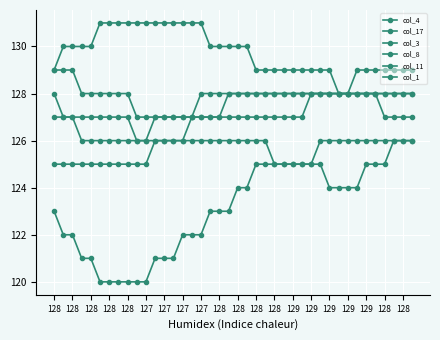

Does the chart have visible grid lines?

Yes